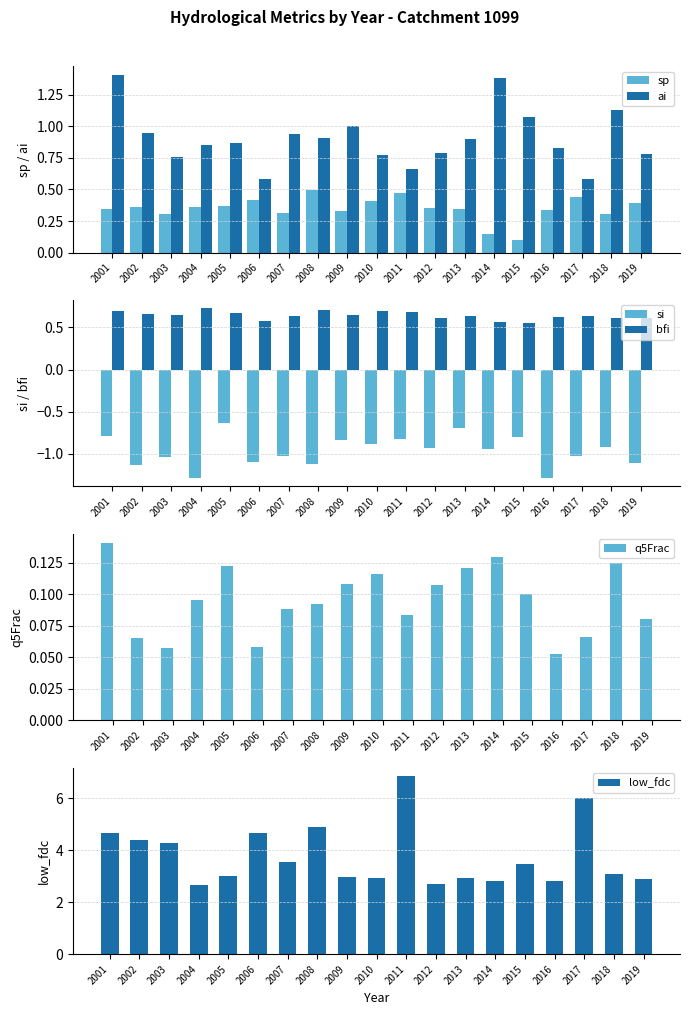

What is the highest value of the bfi series?

0.7